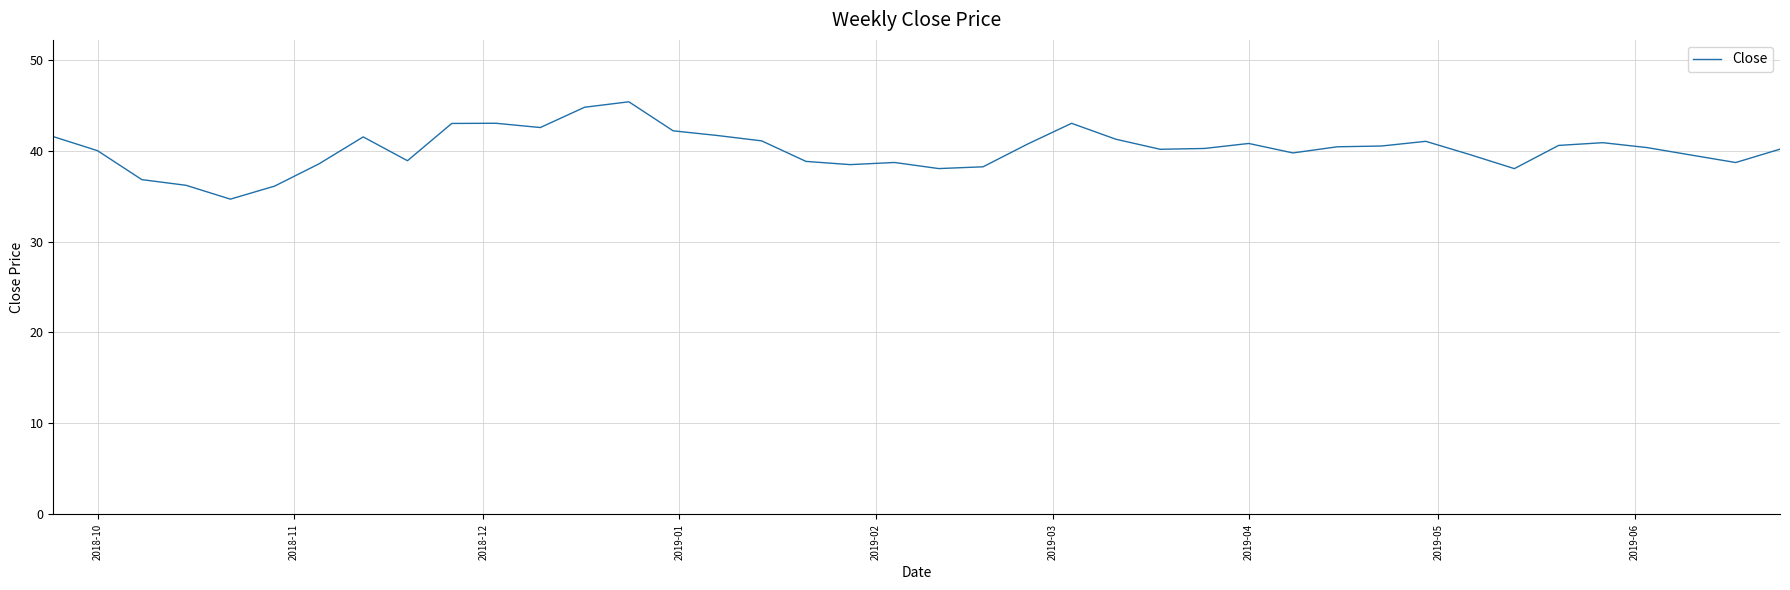

What is the maximum value shown in the chart?

45.4